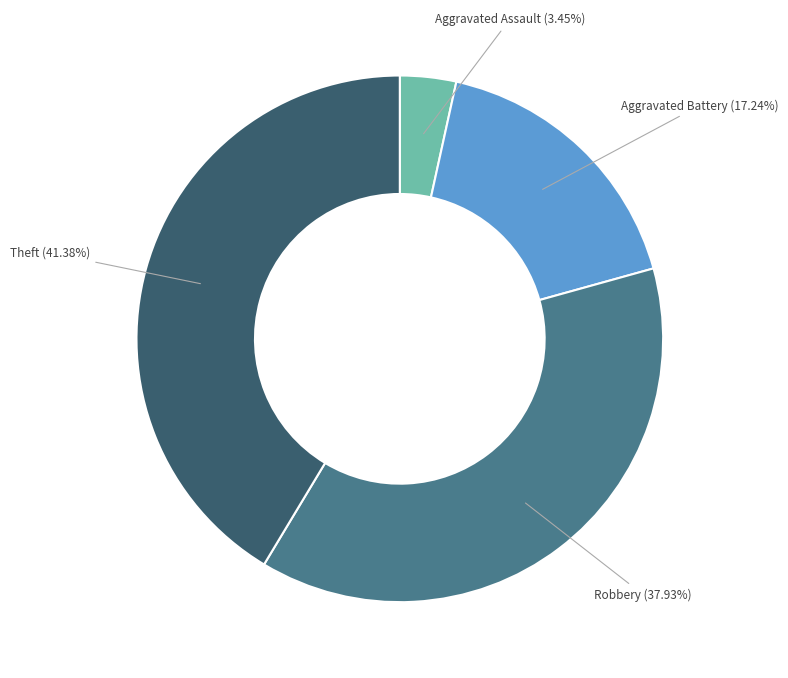

Does any single category account for the majority?

No